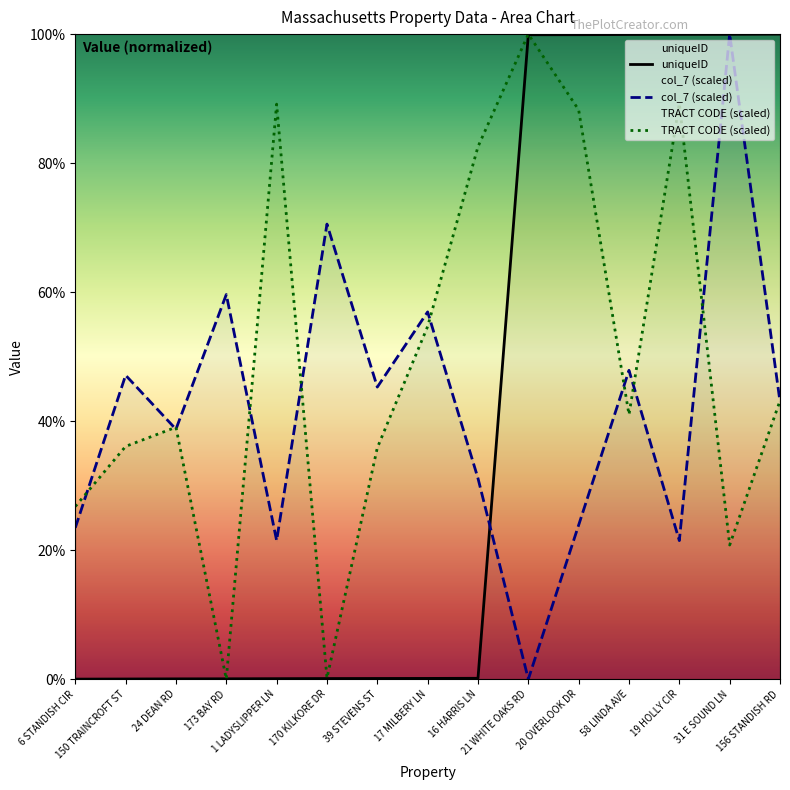

How many interior local valleys does the TRACT CODE (scaled) series have?

4